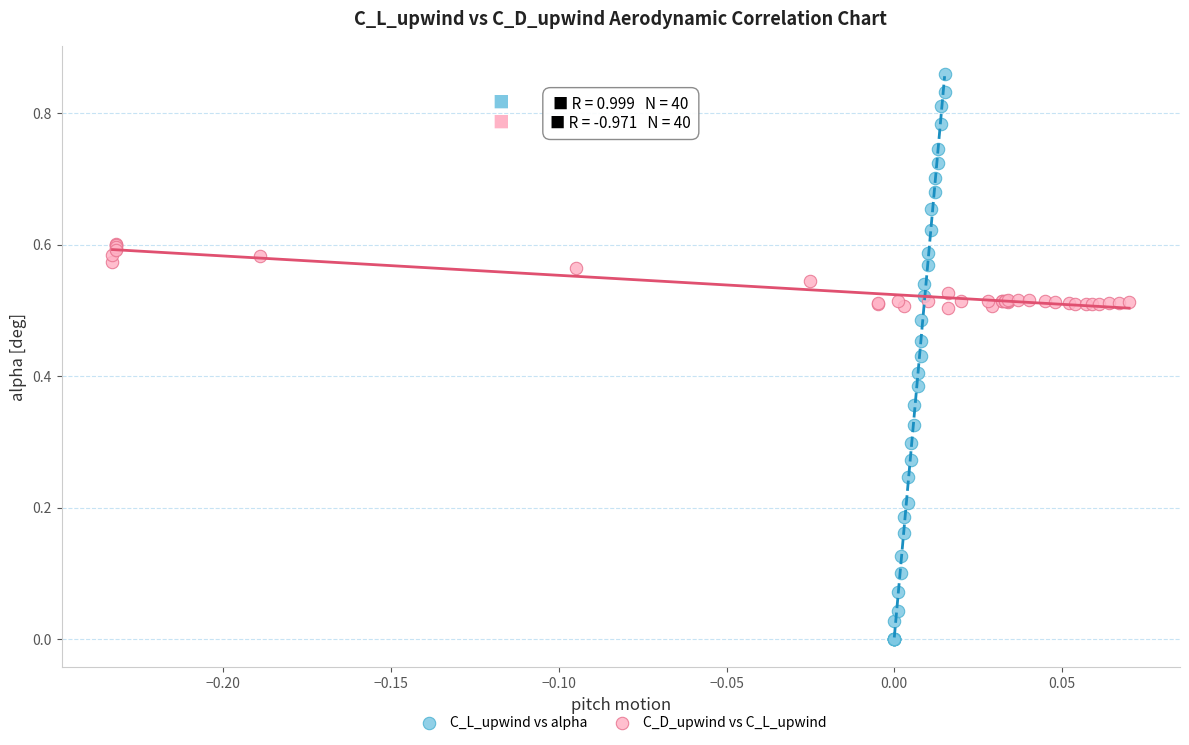

Which series has the largest Y range (max minus min)?

C_L_upwind vs alpha